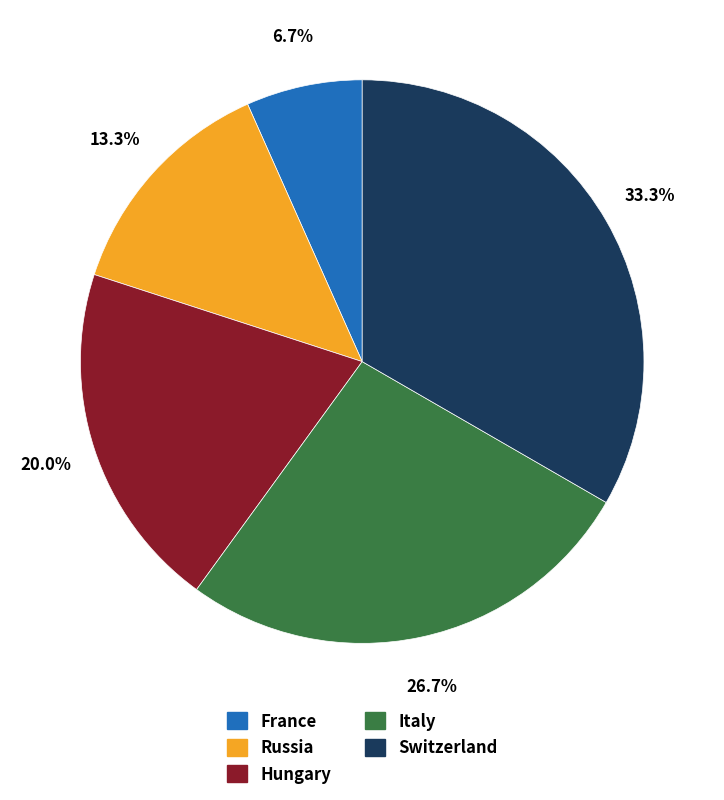

True or false: Russia accounts for 6% of the total.

False